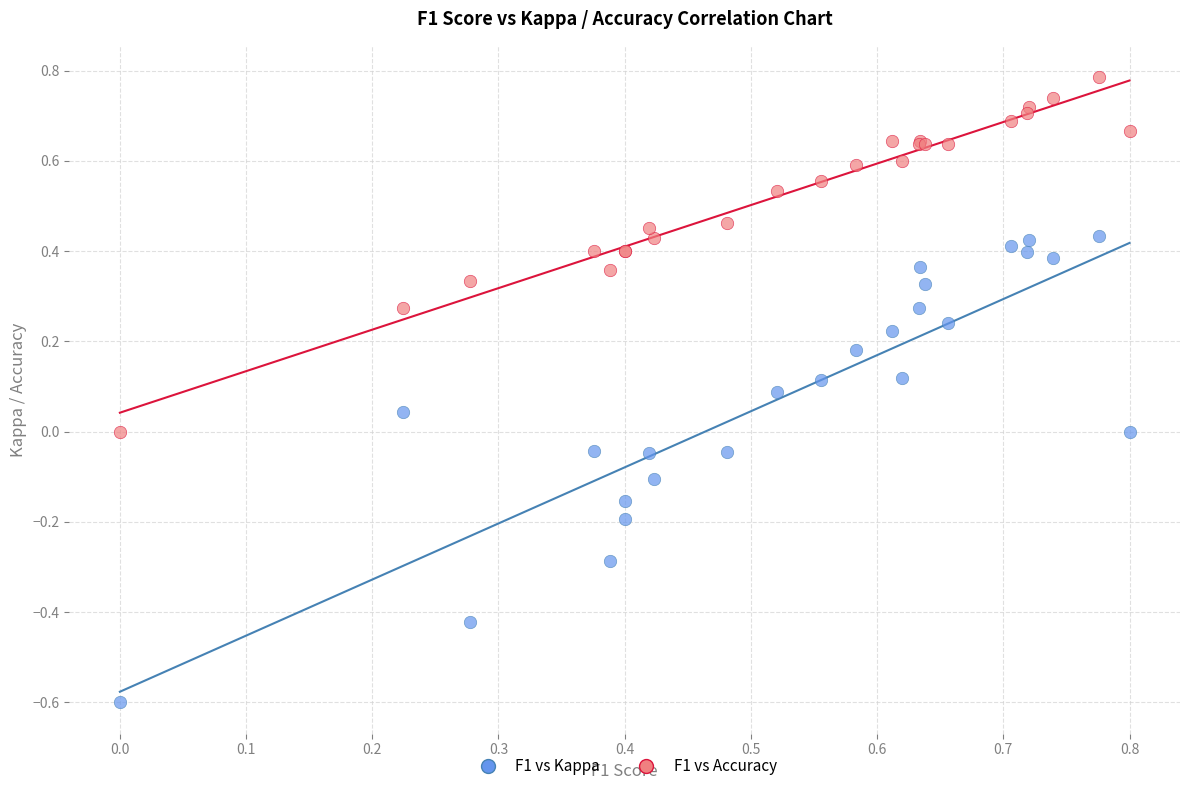

Which series has the largest Y range (max minus min)?

F1 vs Kappa